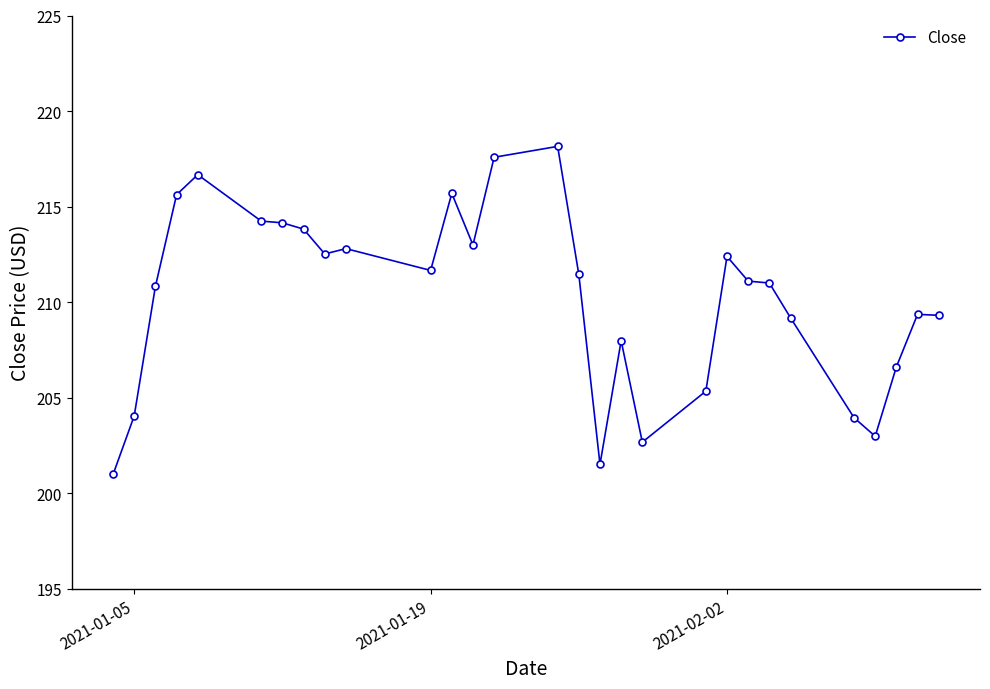

What is the average value?

210.2